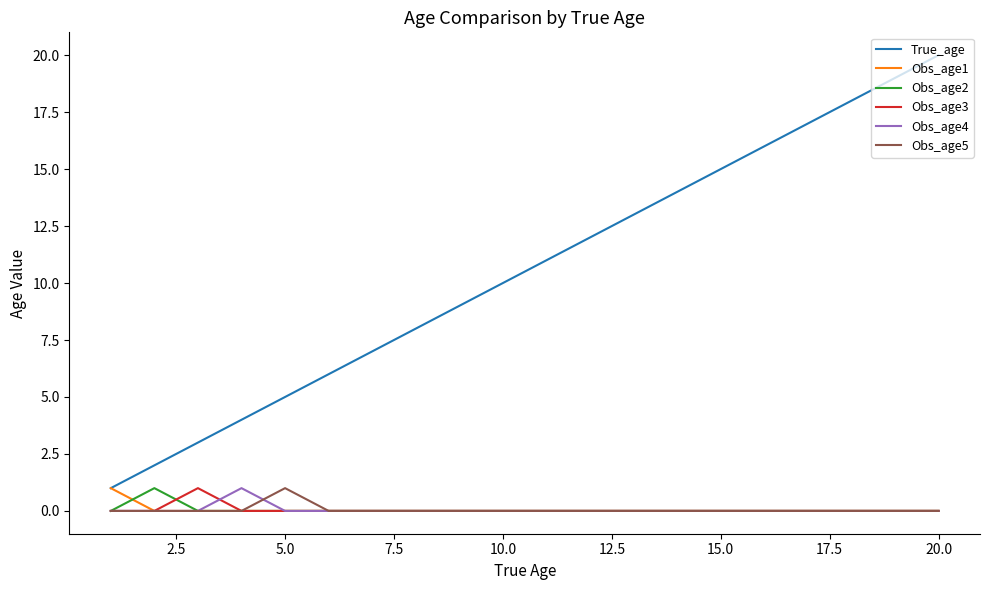

Which series has the largest range (max minus min)?

True_age